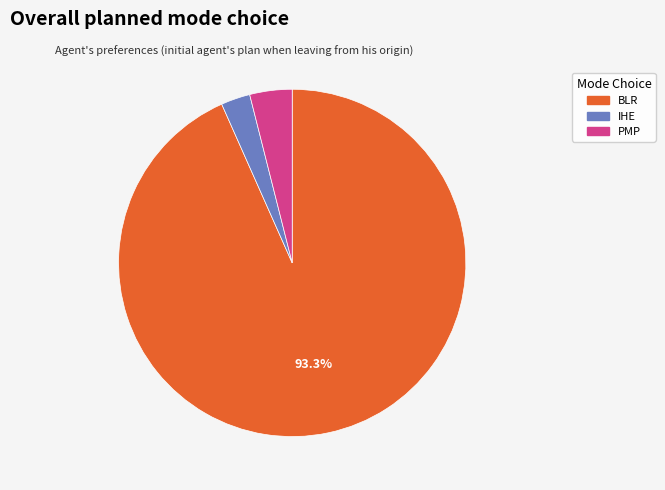

Does any single category account for the majority?

Yes